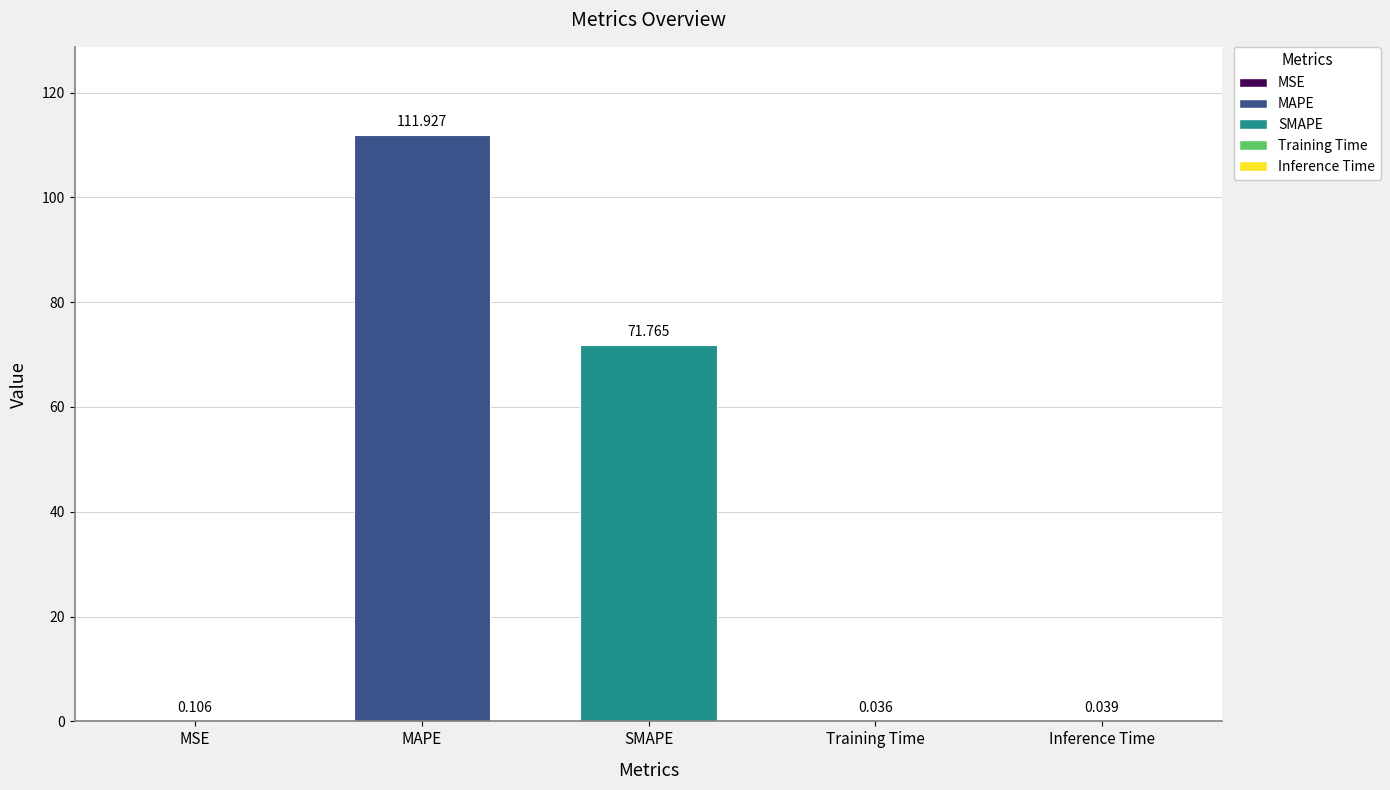

Which label corresponds to the largest value in the chart?

MAPE